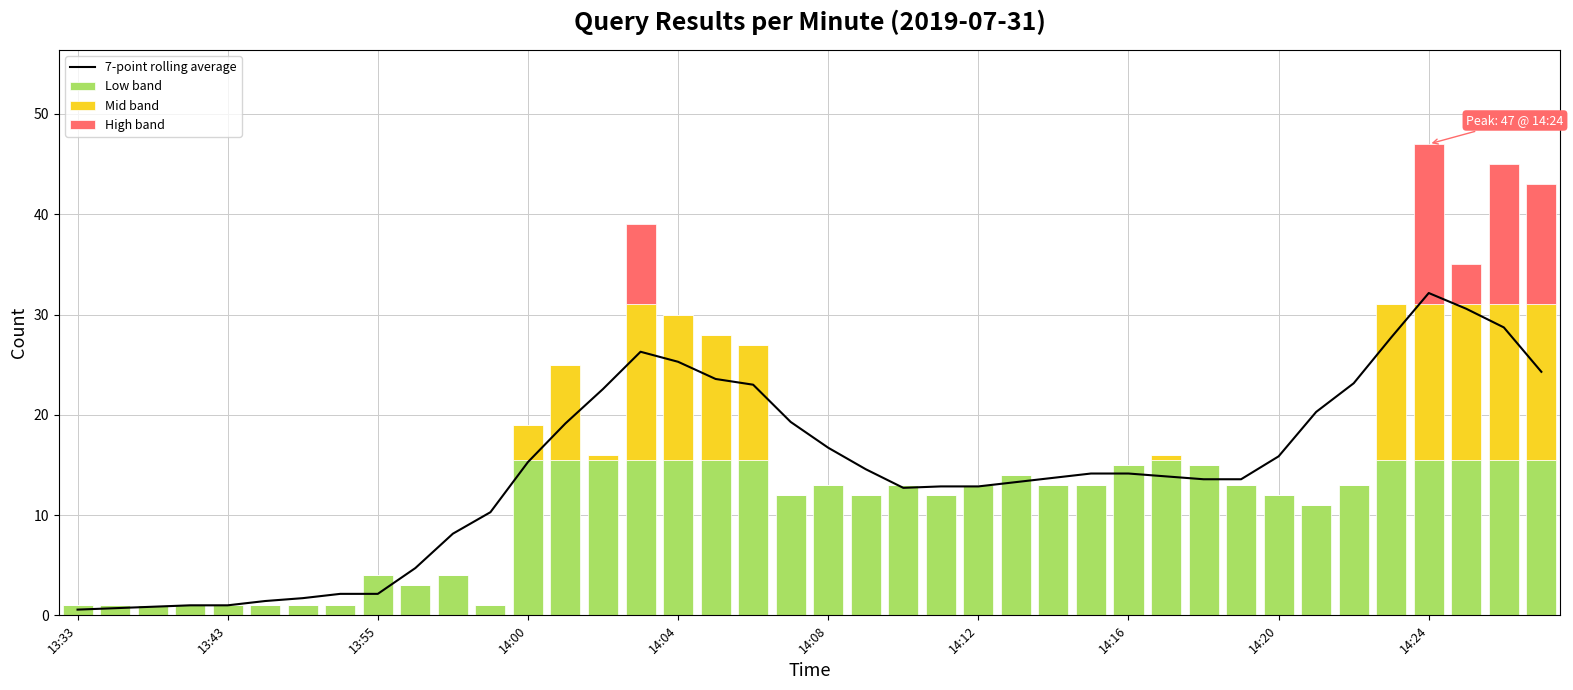

Rank the series by their average value, from lowest to highest.

High band, Mid band, Low band, 7-point rolling average